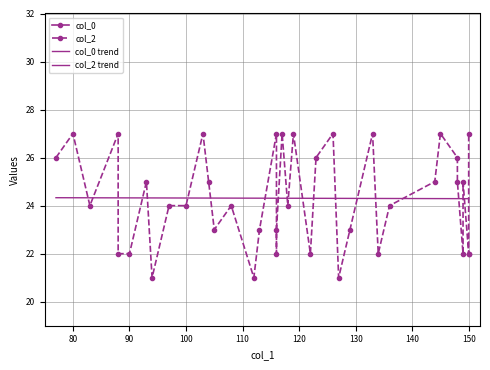

Rank the series by their maximum value, from lowest to highest.

col_0, col_2